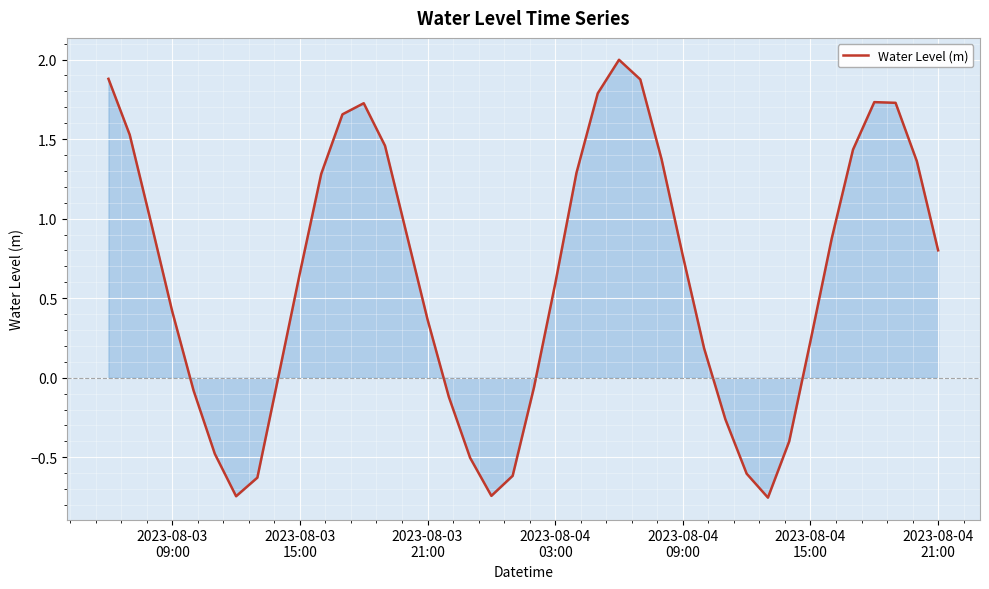

What is the difference between the maximum and minimum values?

2.8